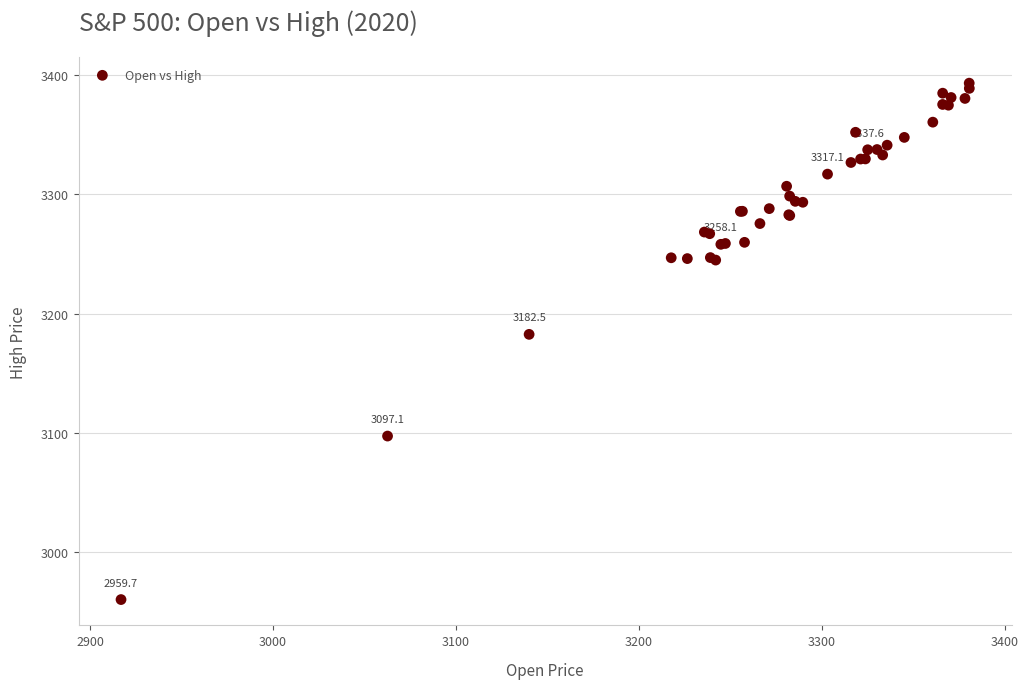

What Y value in the scatter plot is closest to 3176?

3182.5